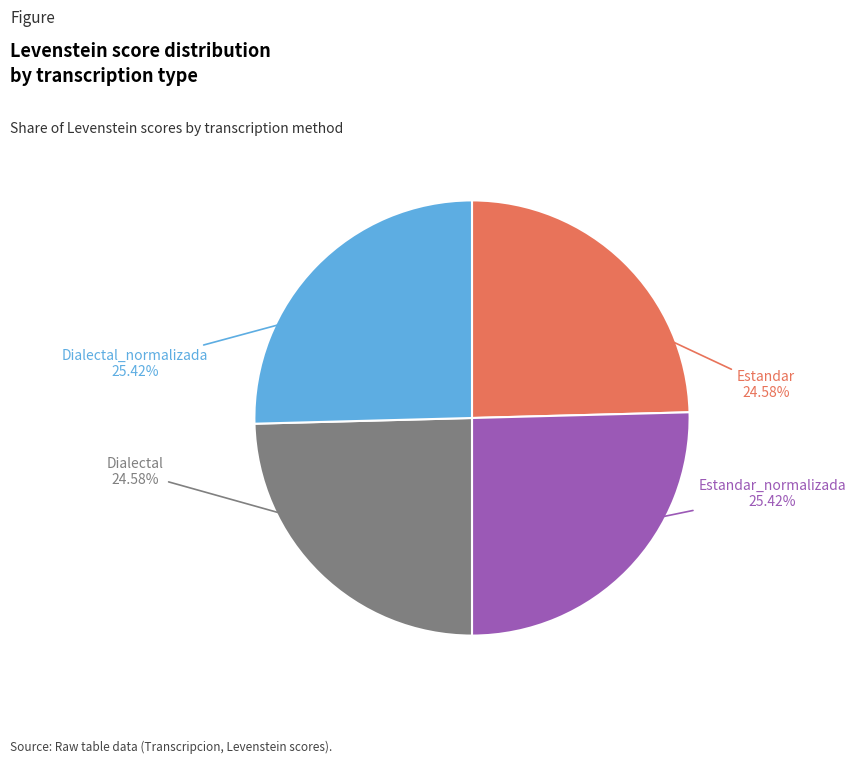

Is there a majority slice in this chart?

No